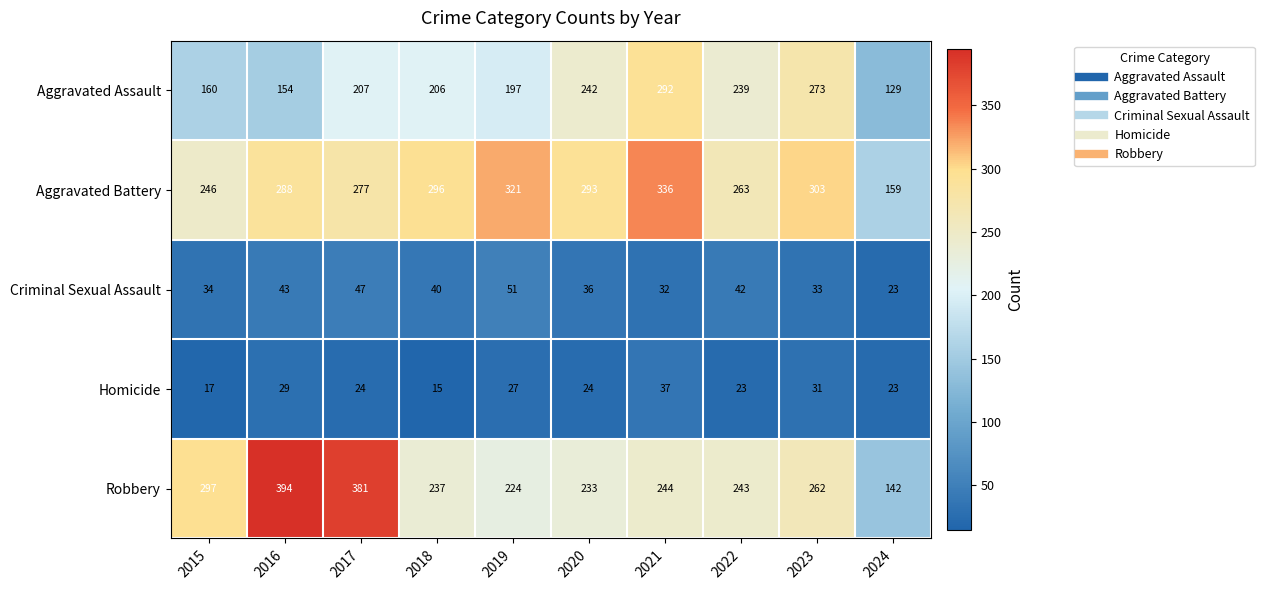

Which series has the largest total across all categories?

Aggravated Battery